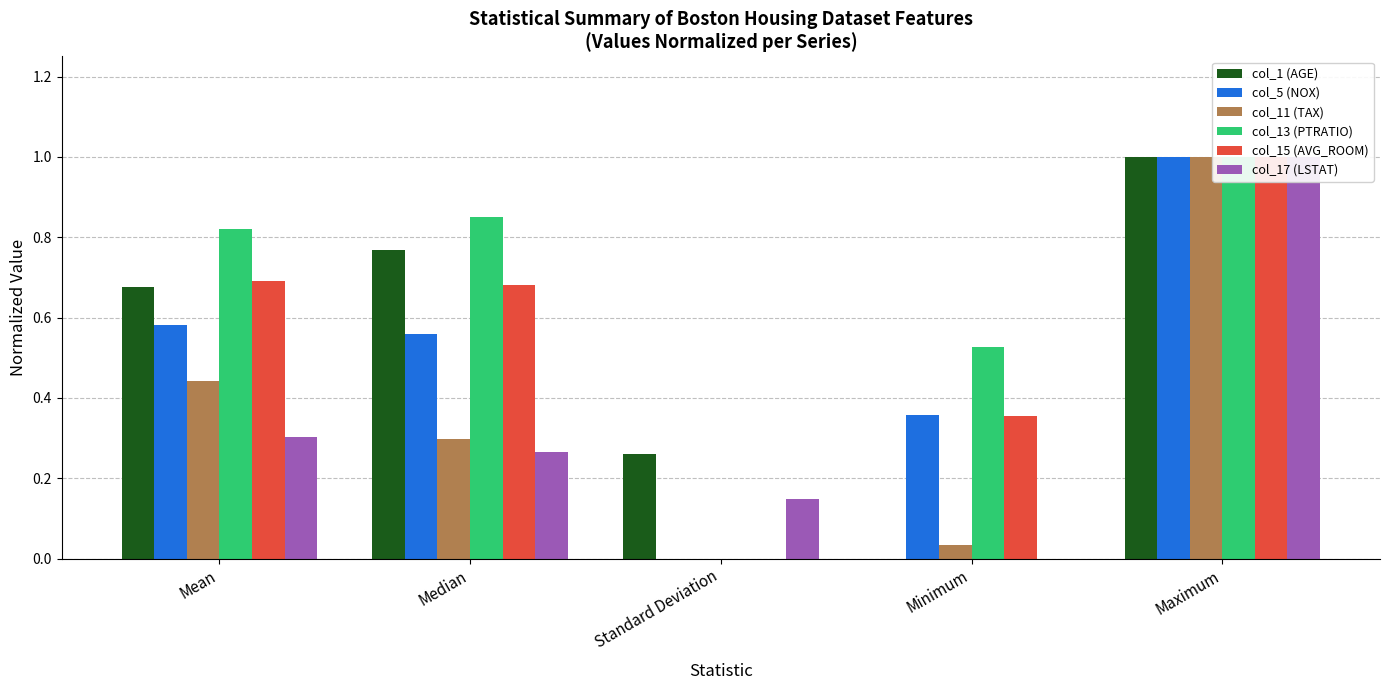

What is the value of the col_11 (TAX) bar at the 1st from the left?

0.4